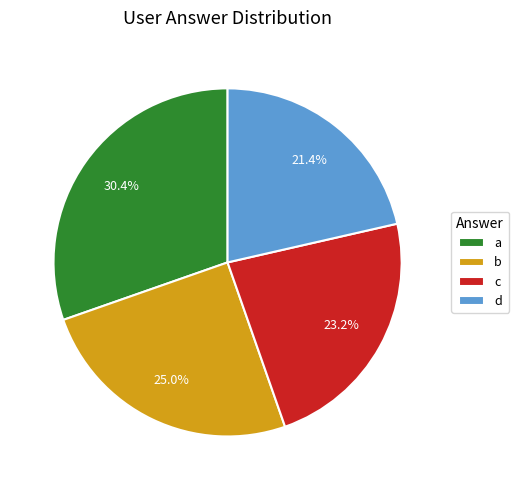

To the nearest percent, what is the difference between the largest and smallest slice percentages?

9%